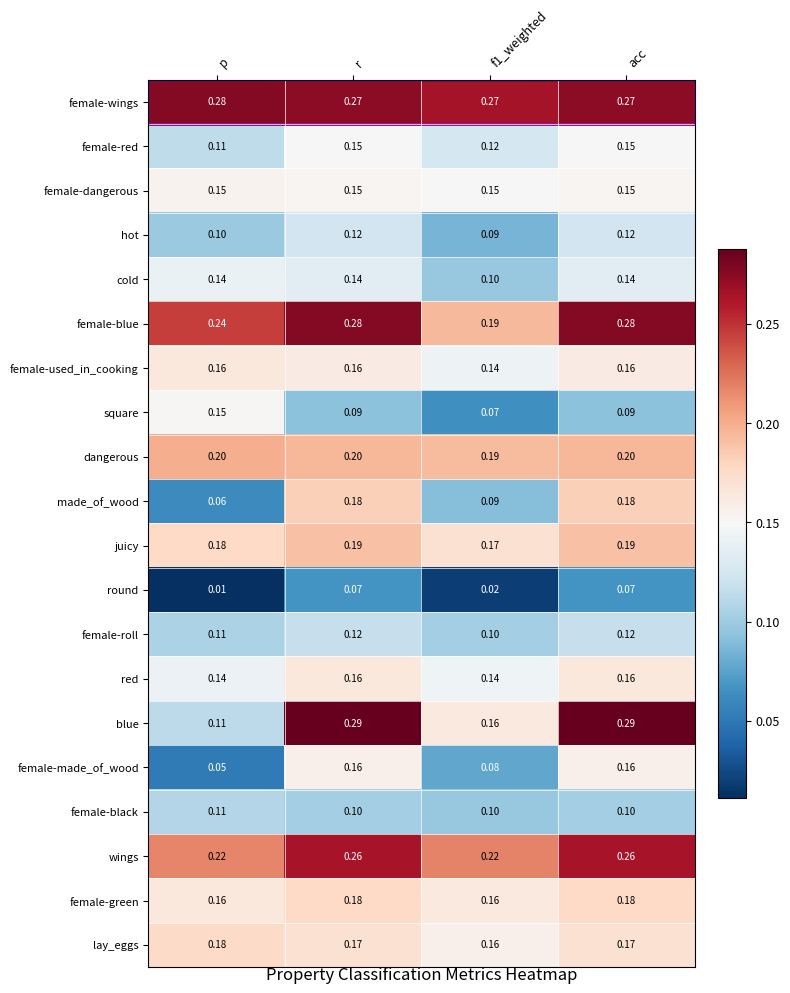

Is the value of female-used_in_cooking at acc greater than the value of female-red at r?

Yes